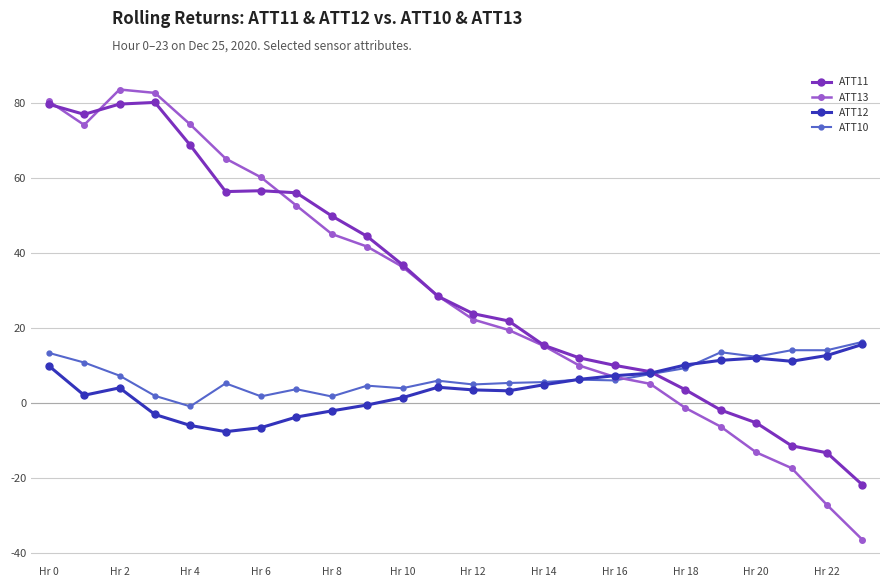

How many lines are shown in the chart?

4